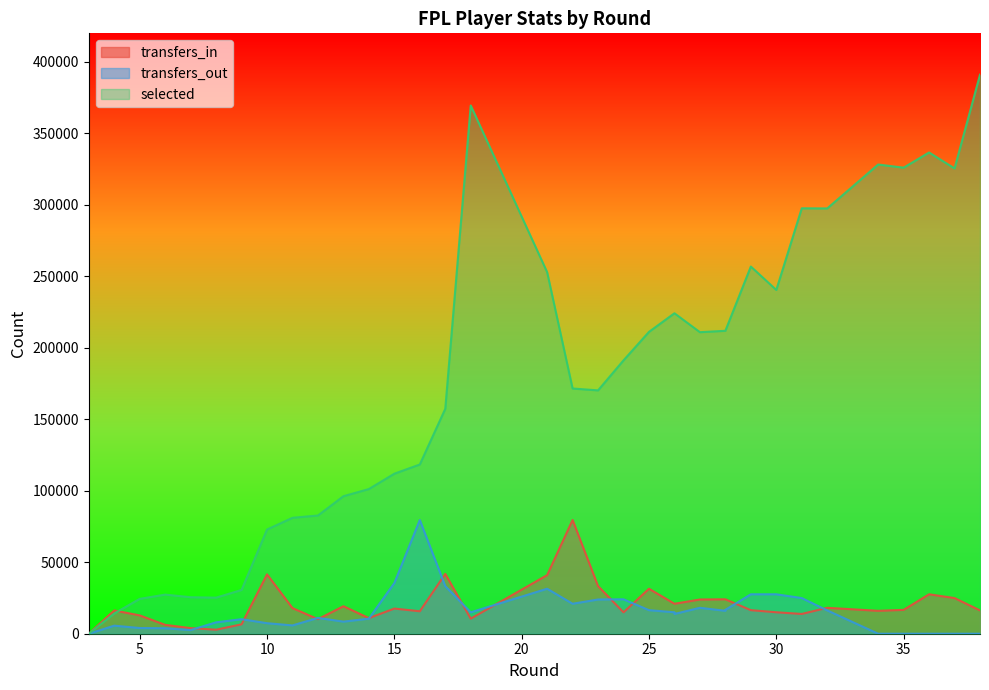

True or false: selected and transfers_in cross at least once.

True